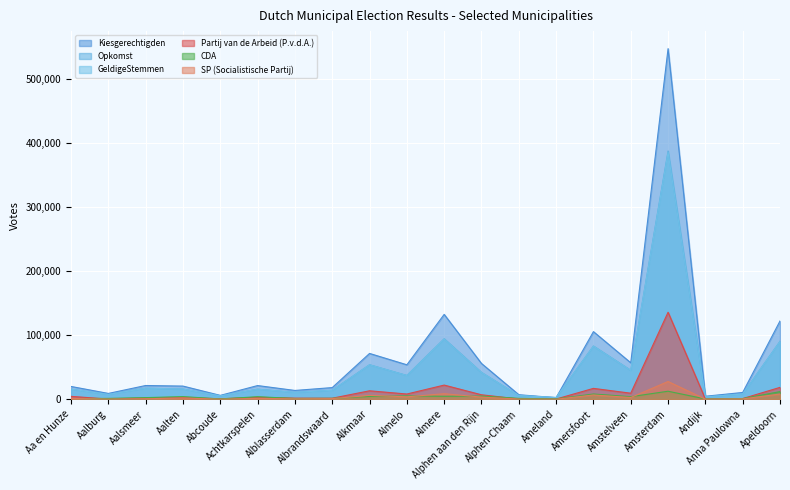

At which category does Opkomst reach its first local peak?

Aalsmeer